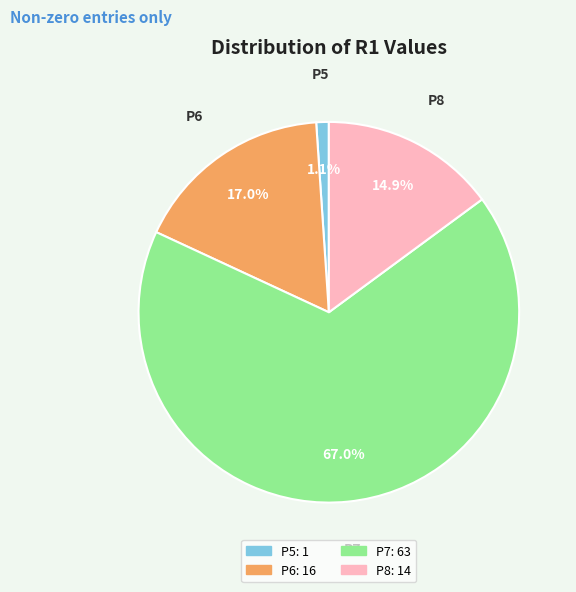

To the nearest percent, what is the difference between the largest and smallest slice percentages?

66%